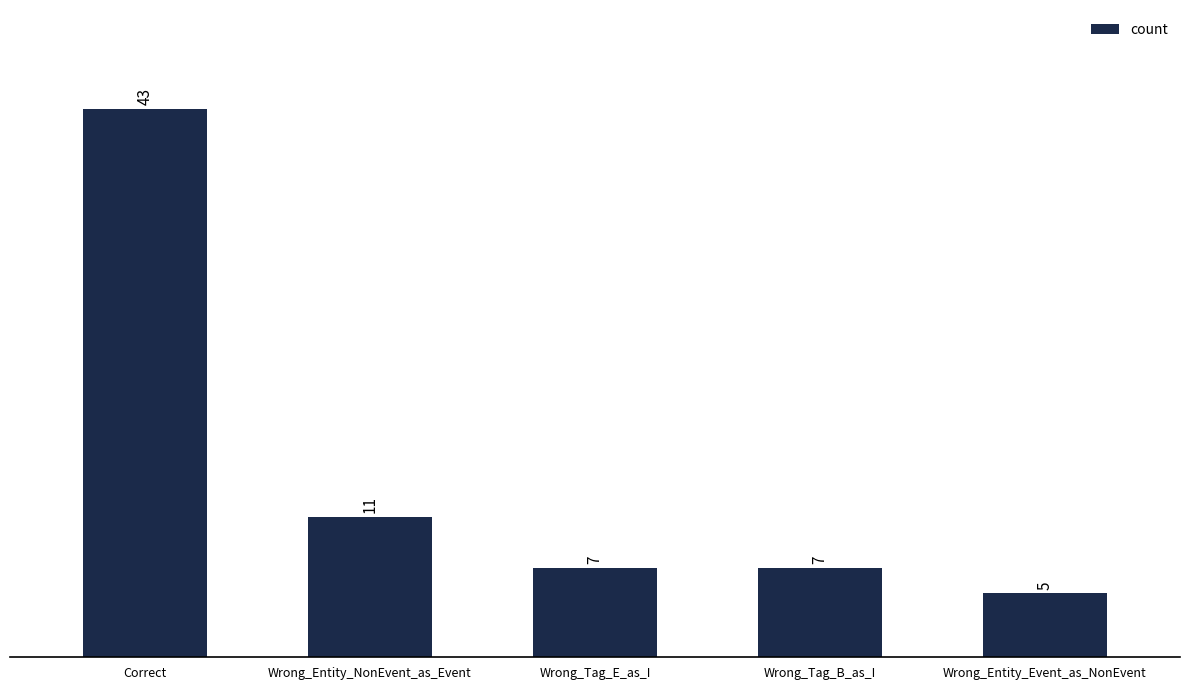

What position from the left is Wrong_Entity_NonEvent_as_Event?

2